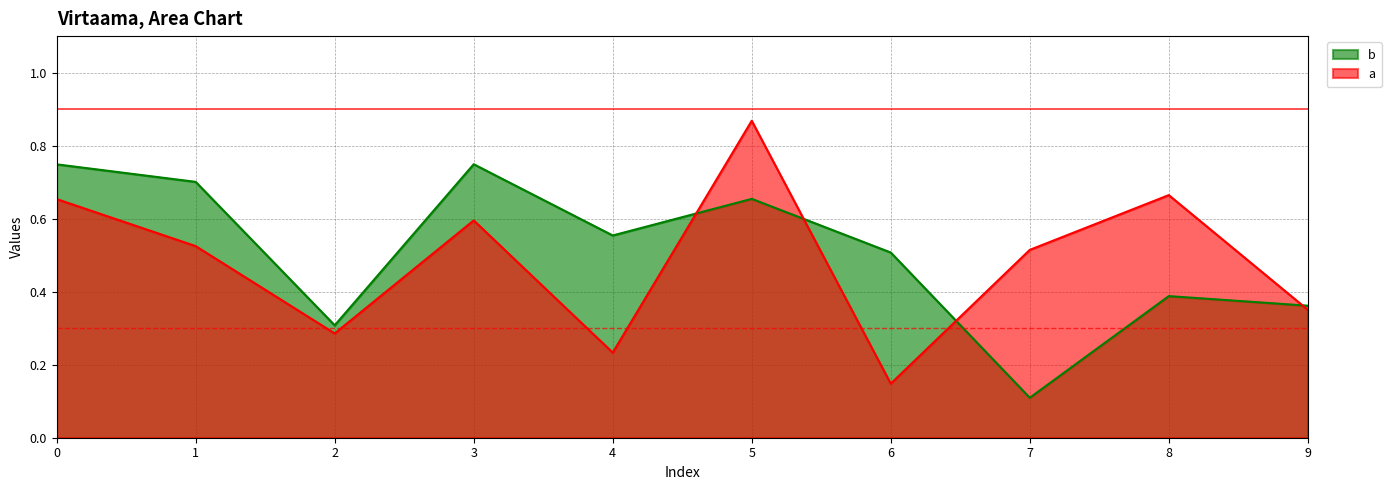

Which series has the largest total across all categories?

b